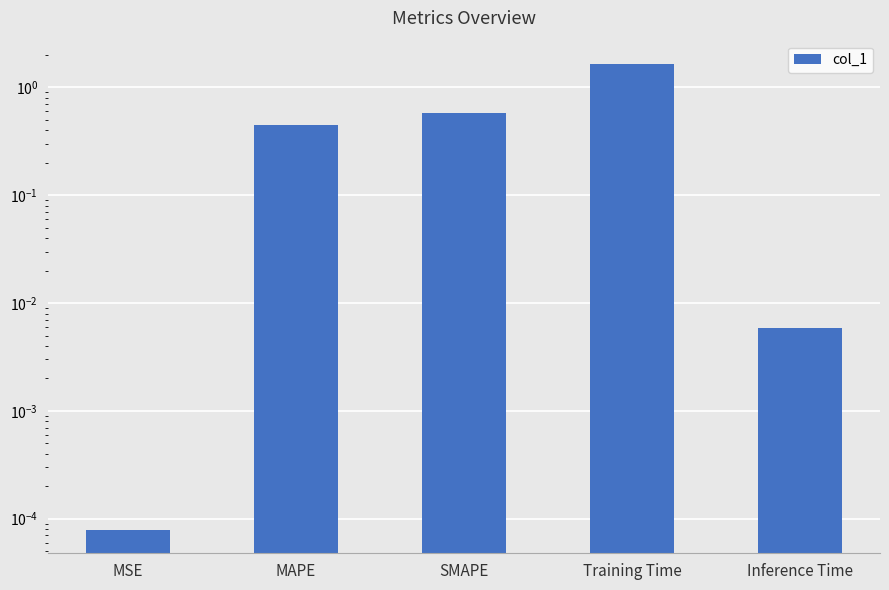

The chart shows a value of 2.8 at Training Time. True or false?

False